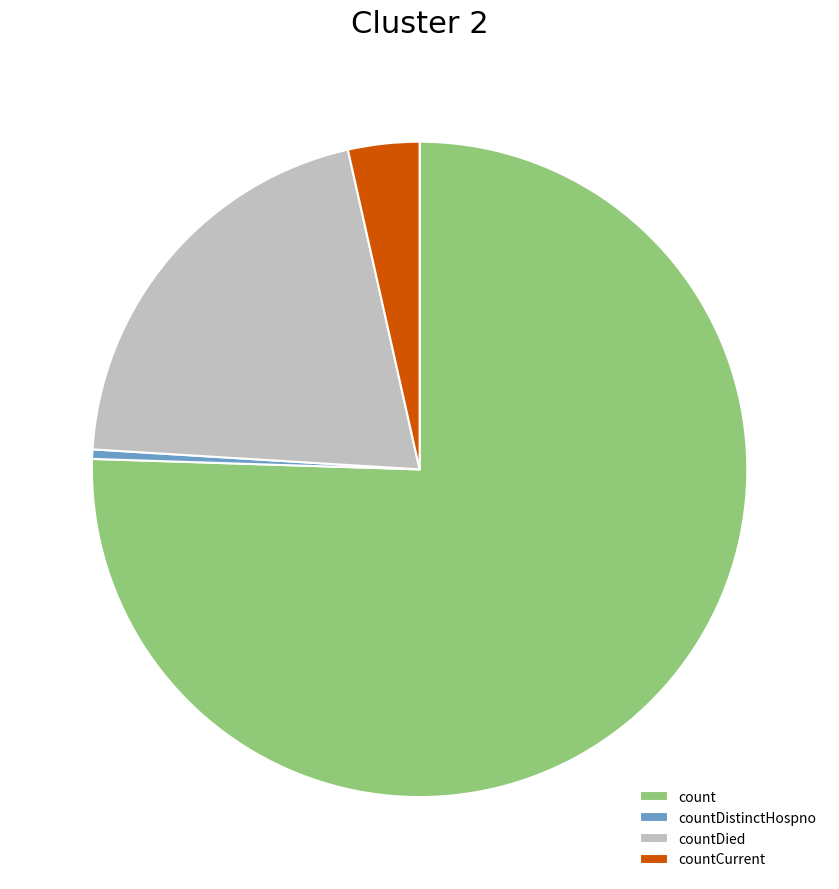

Does countDied account for over 50% of the chart?

No